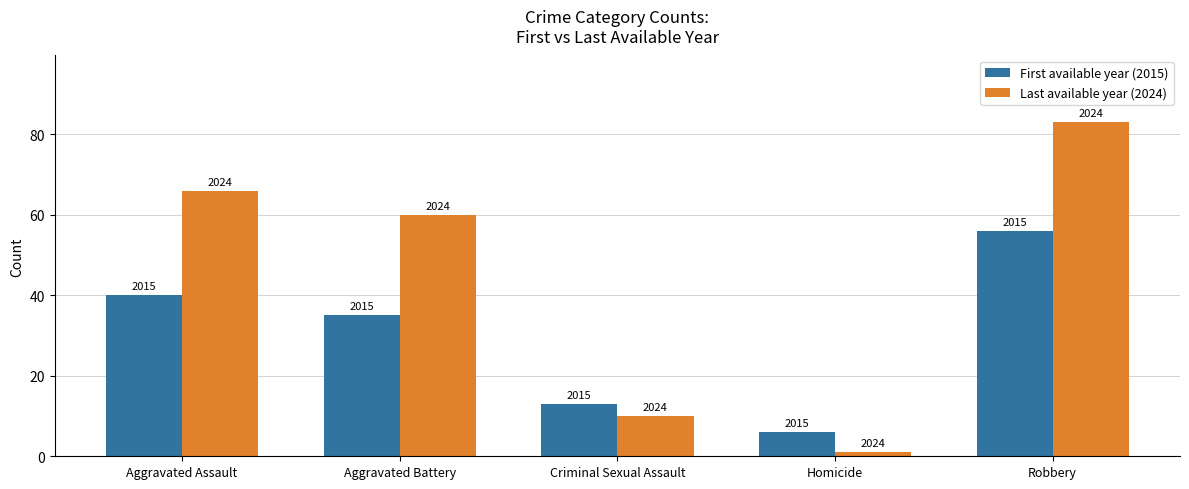

How many bars are there in total?

10